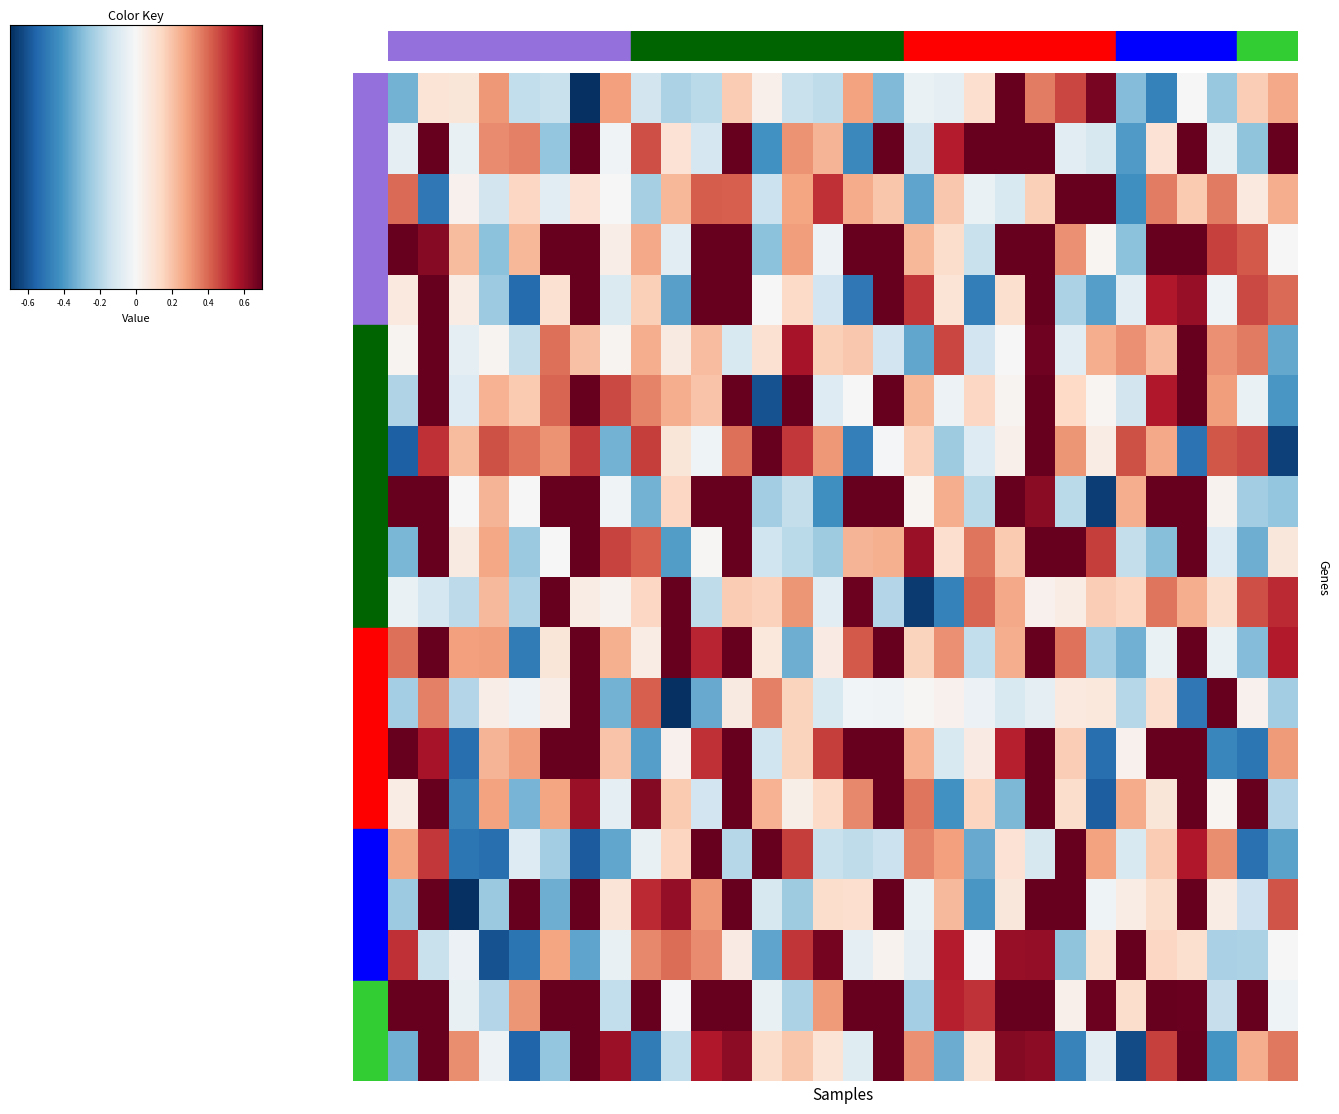

How many distinct data groups are displayed?

5